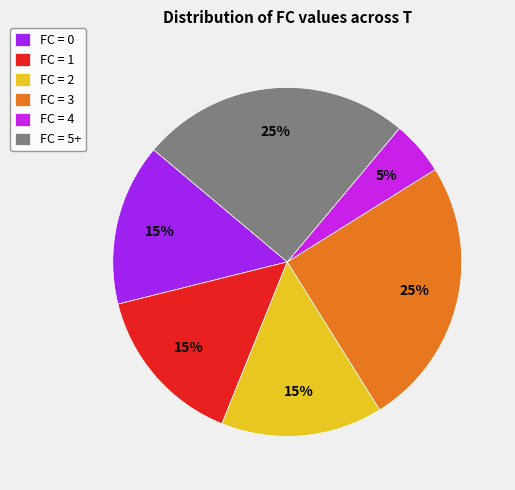

Is there a majority slice in this chart?

No